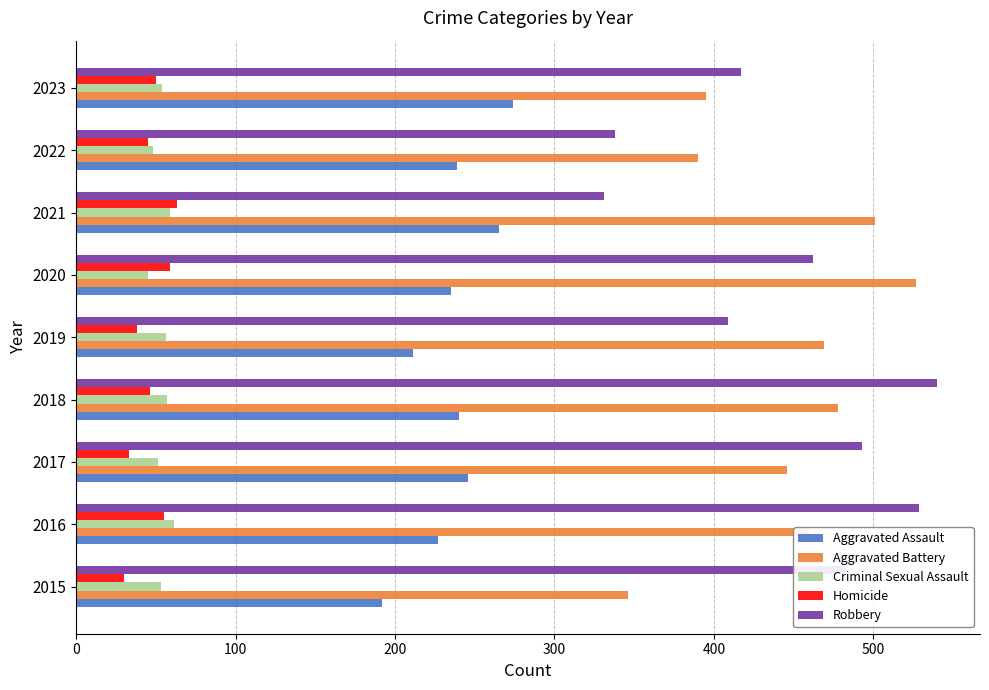

What is the lowest value of the Robbery series?

331